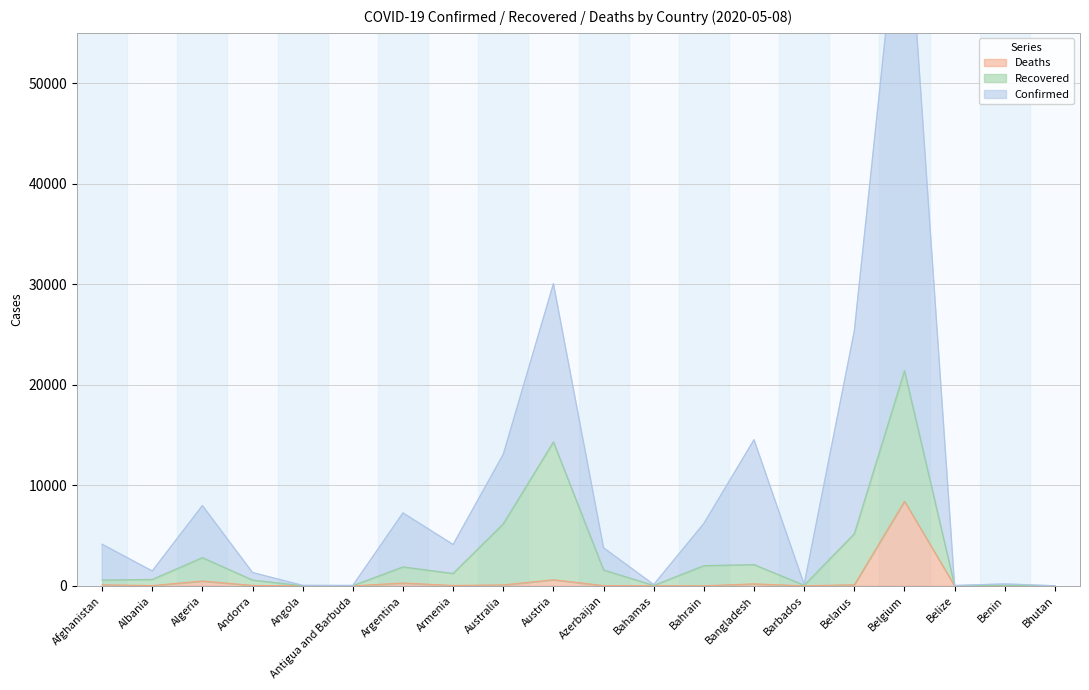

At which label does Deaths reach its peak?

Belgium